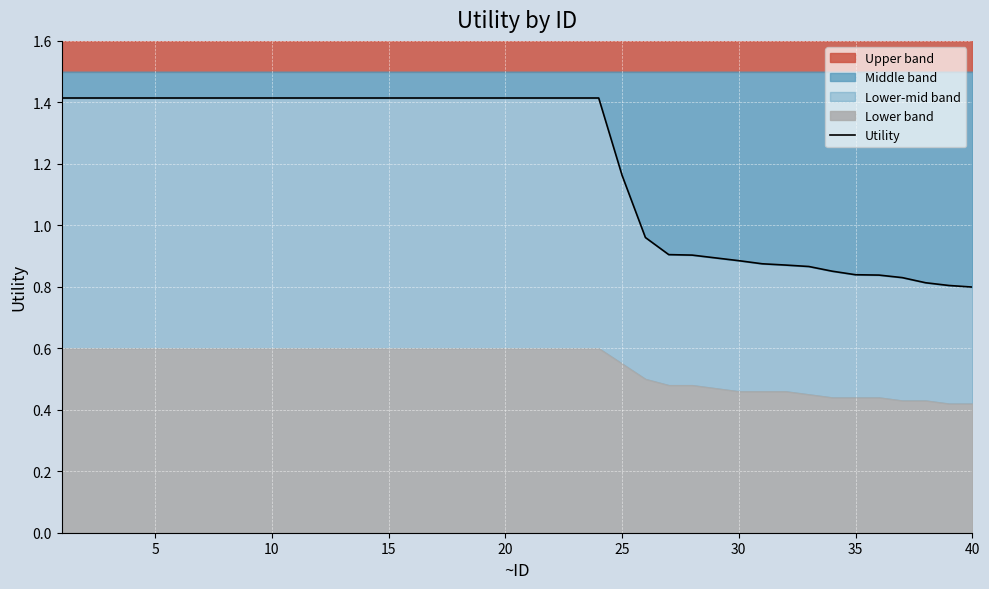

What is the greatest value displayed?

1.4